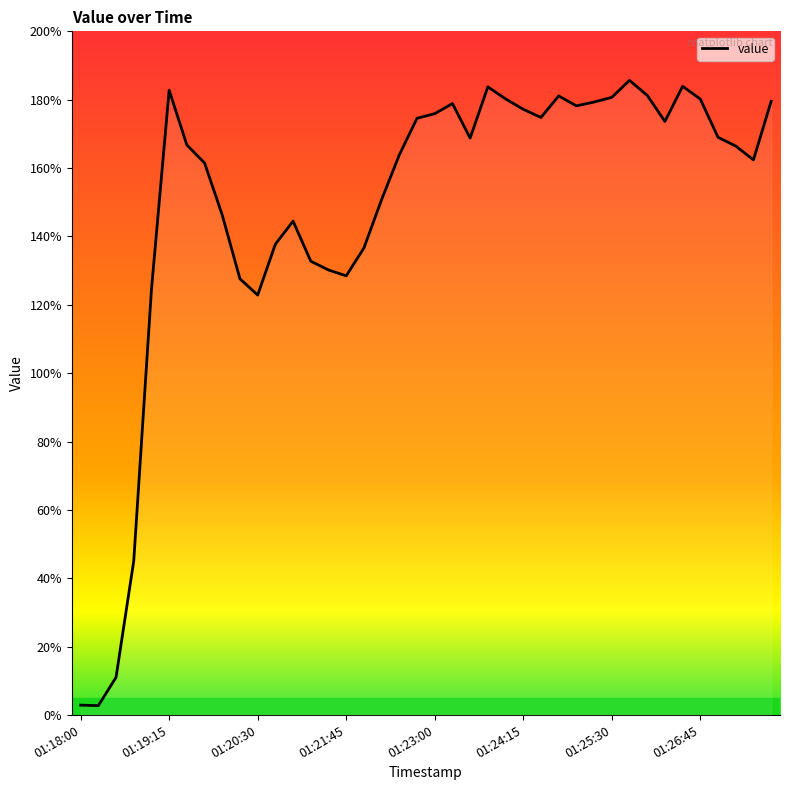

What is the difference between the maximum and minimum values?

182.9